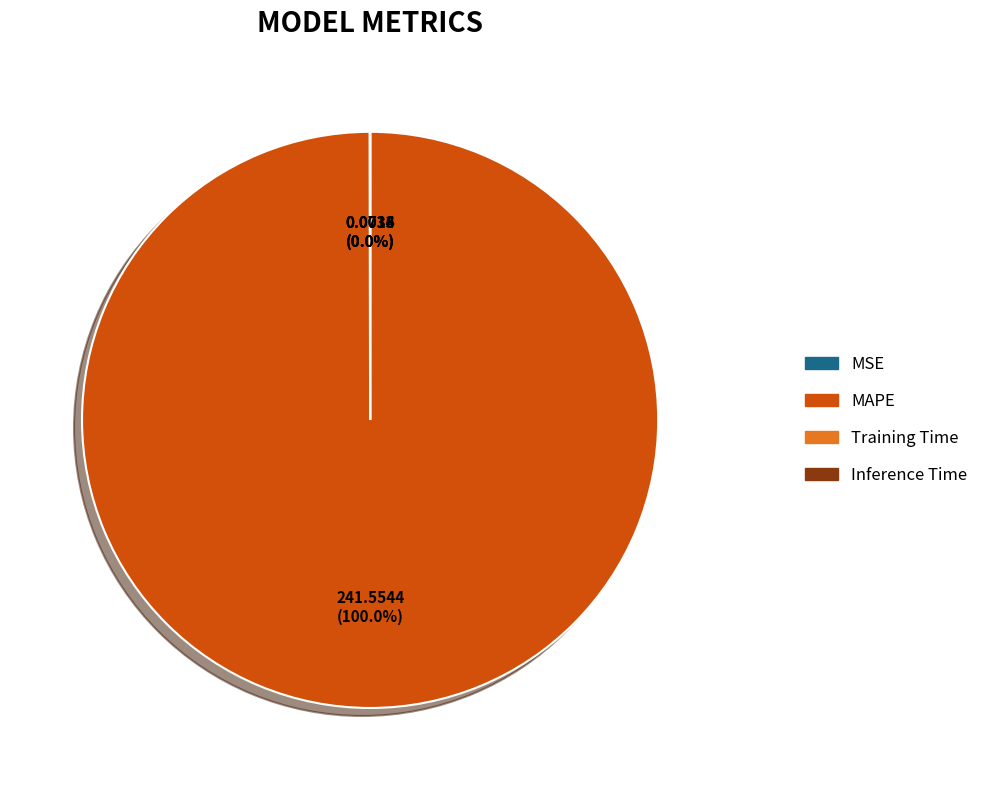

Is there a majority slice in this chart?

Yes